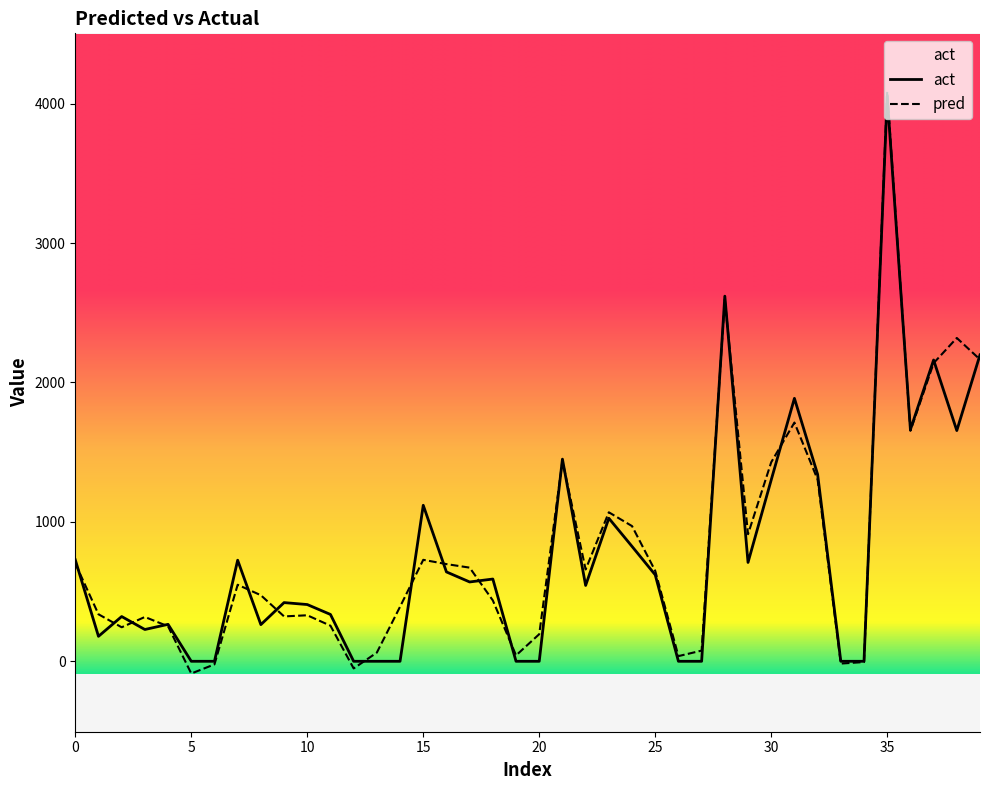

In act, how many points are higher than both neighbors (excluding endpoints)?

12